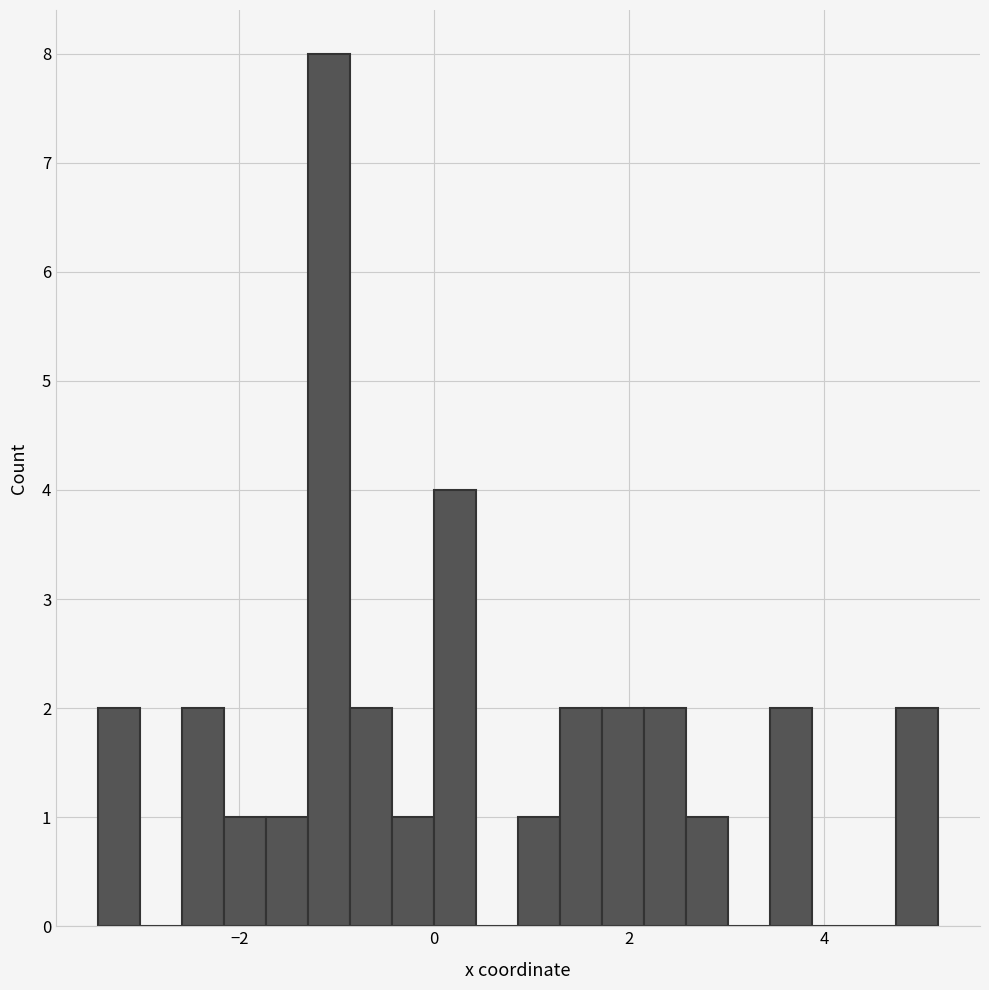

Read against the x-axis, roughly where is the centre of the tallest bar?

-1.0